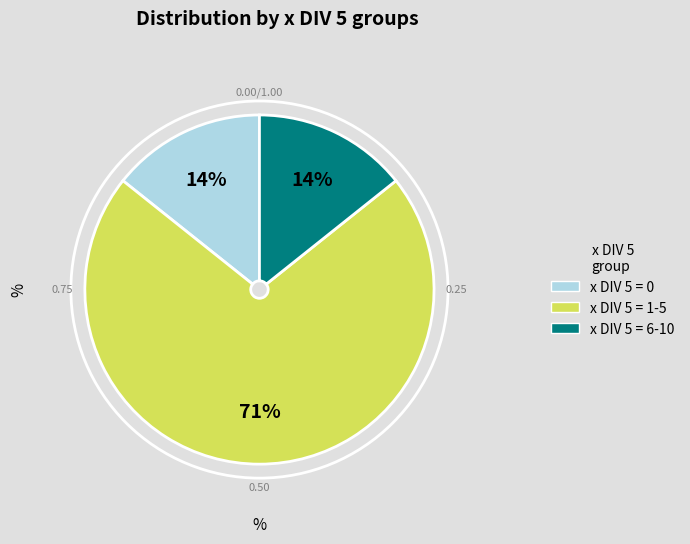

To the nearest percent, what is the average slice percentage?

33%